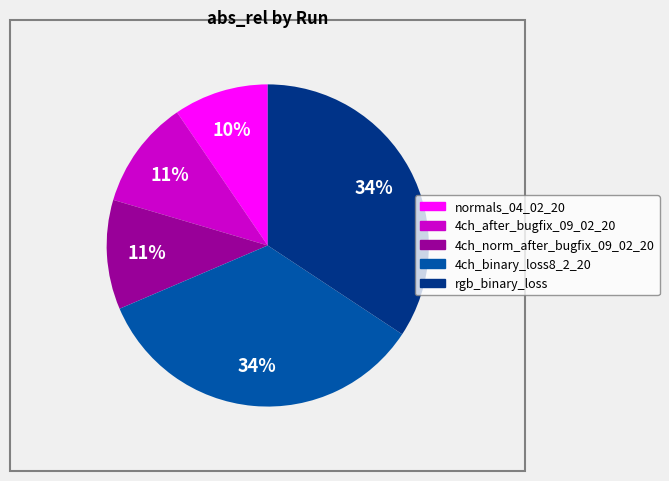

True or false: rgb_binary_loss accounts for 34% of the total.

True